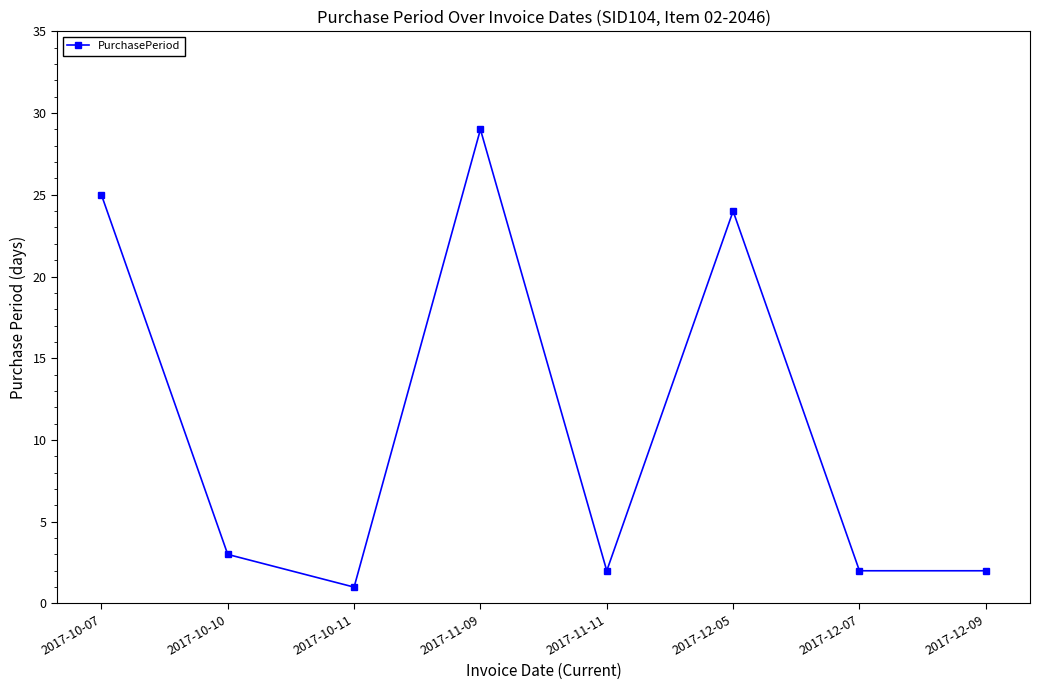

What is the value of the 5th point from the left?

2